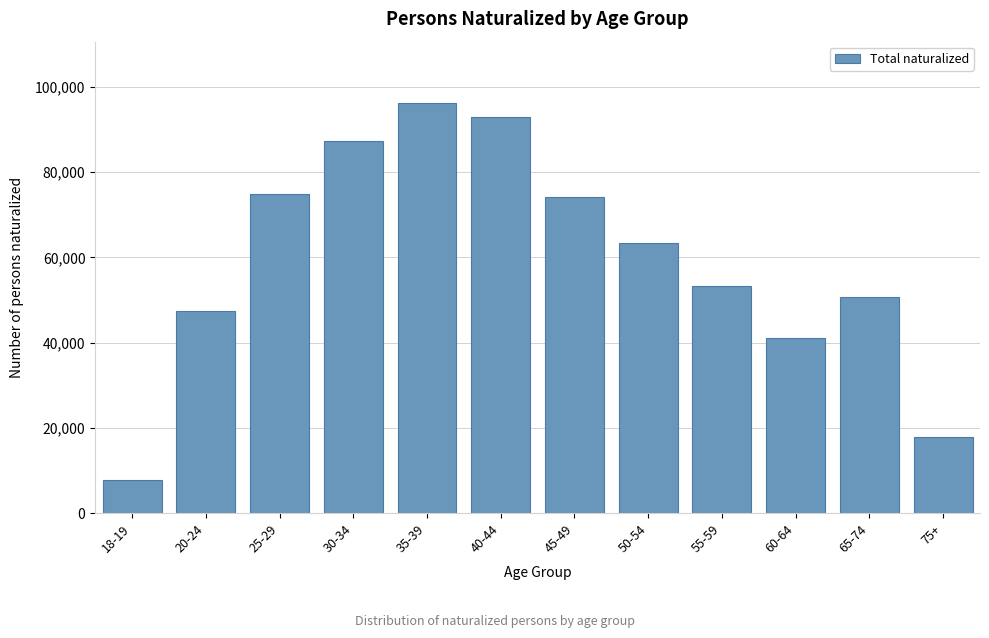

Reading left to right, list all the values displayed in this chart.

7743	47540	74855	87276	96208	92868	74202	63486	53265	41172	50688	17961